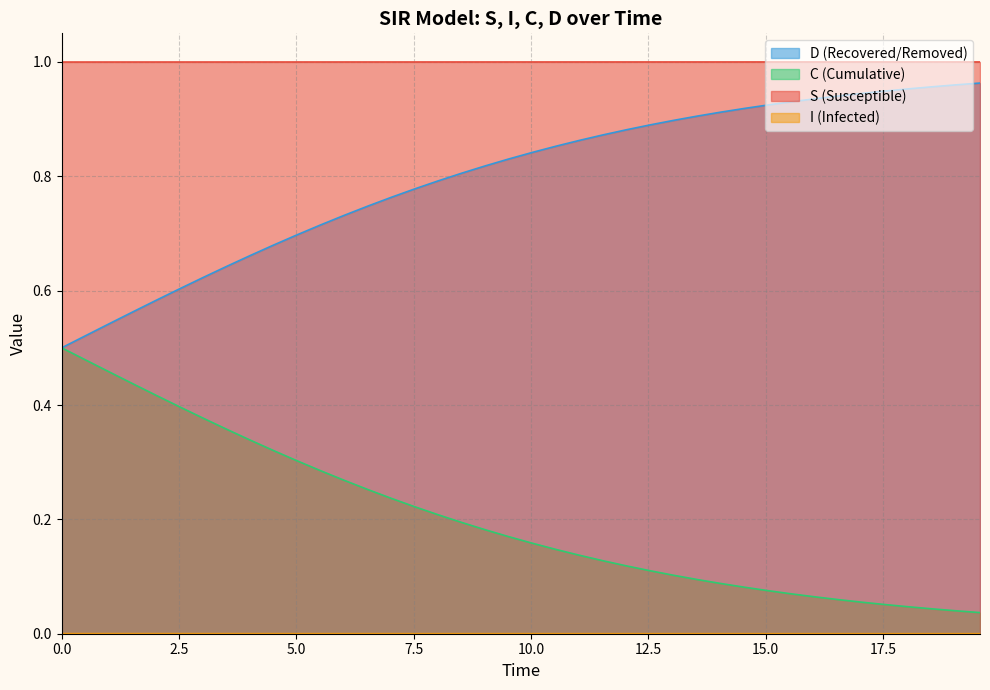

True or false: D (Recovered/Removed) and S (Susceptible) intersect in this chart.

False